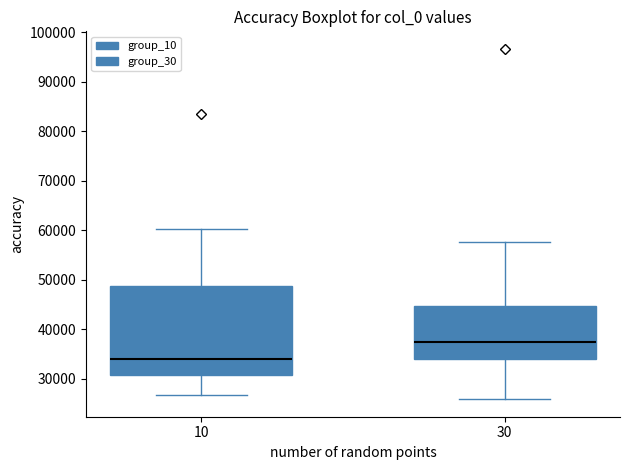

Which box's median line is the highest?

30